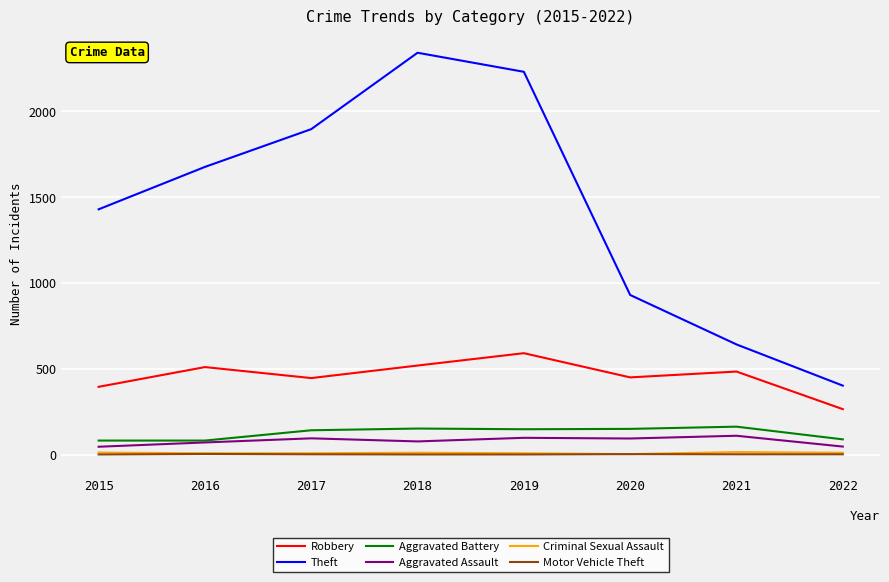

What value does the Motor Vehicle Theft series have at 2019?

1